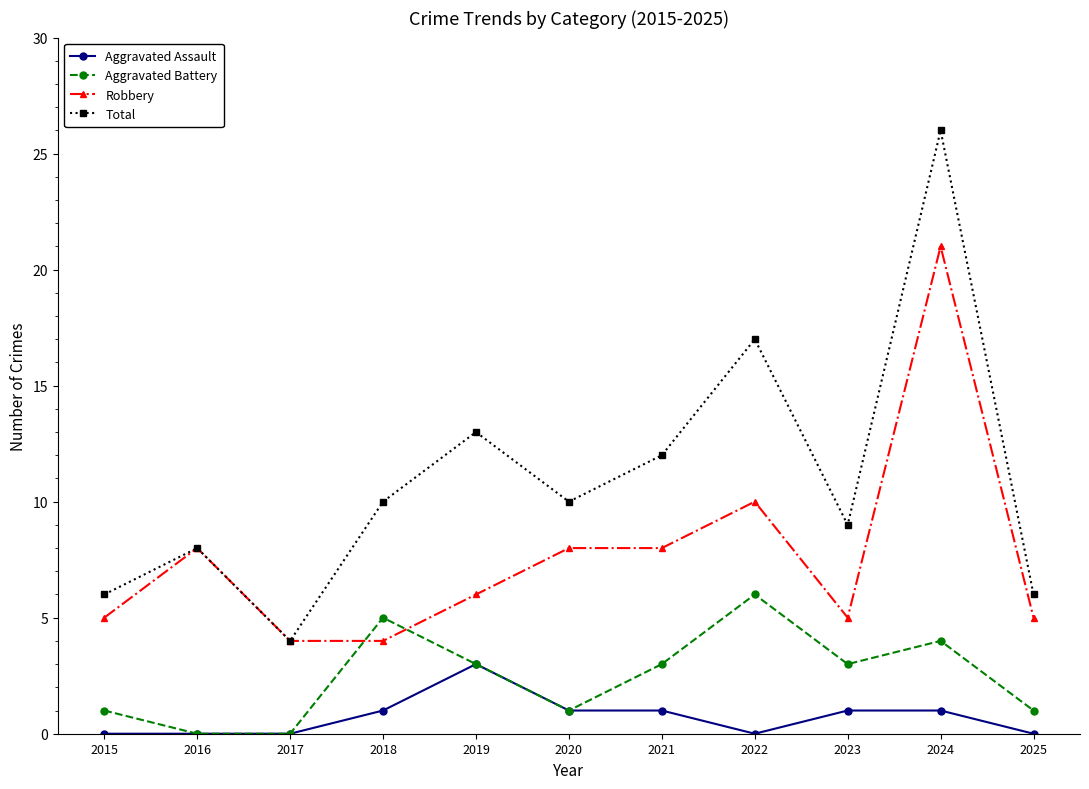

At which label does Robbery reach its peak?

2024